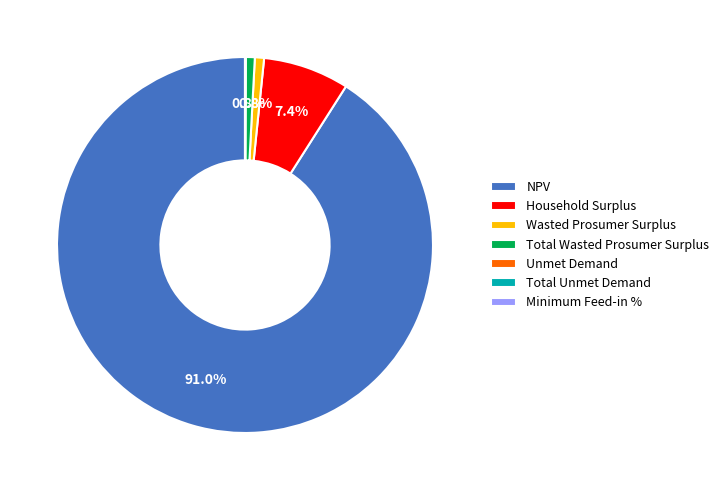

Does NPV represent more than half of the total?

Yes